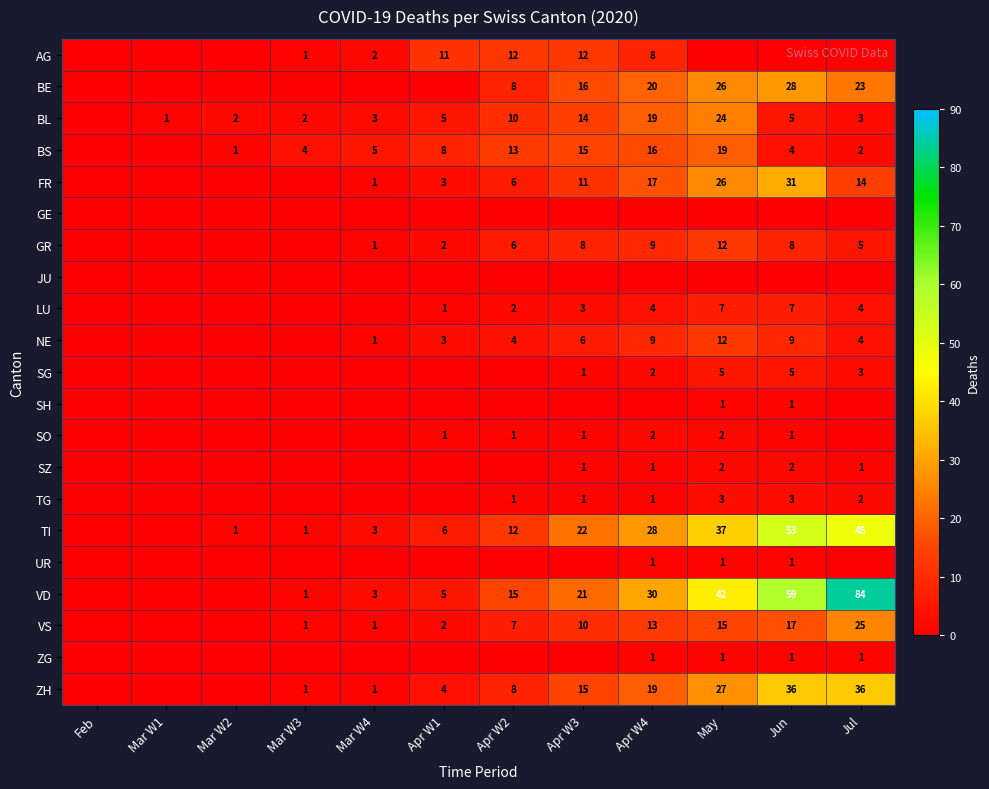

What is the spread (max minus min) of values at Mar W3?

4